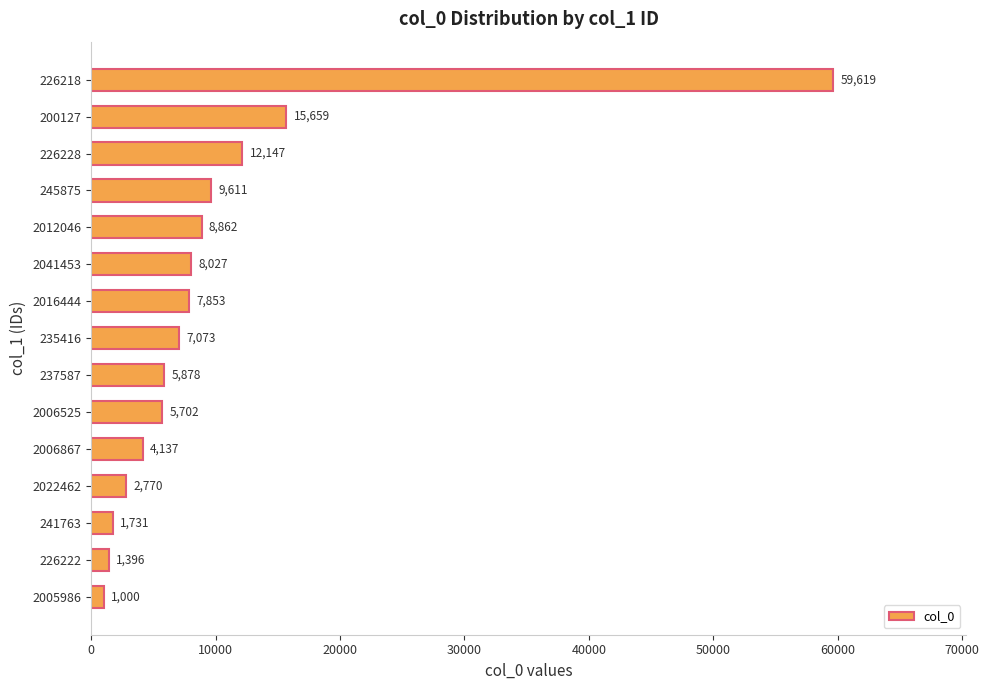

List the labels in order of value, smallest first.

2005986, 226222, 241763, 2022462, 2006867, 2006525, 237587, 235416, 2016444, 2041453, 2012046, 245875, 226228, 200127, 226218